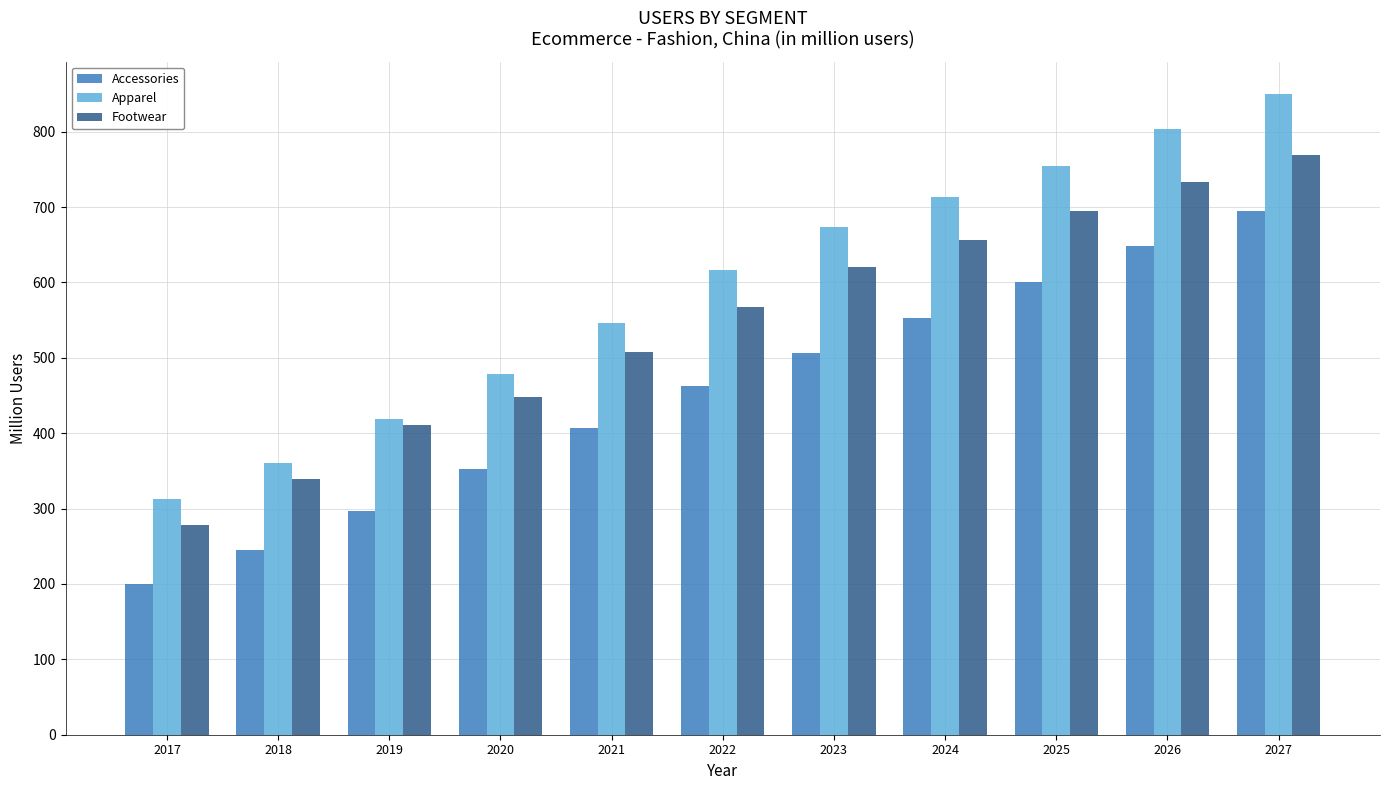

Does the chart contain stacked bars?

No